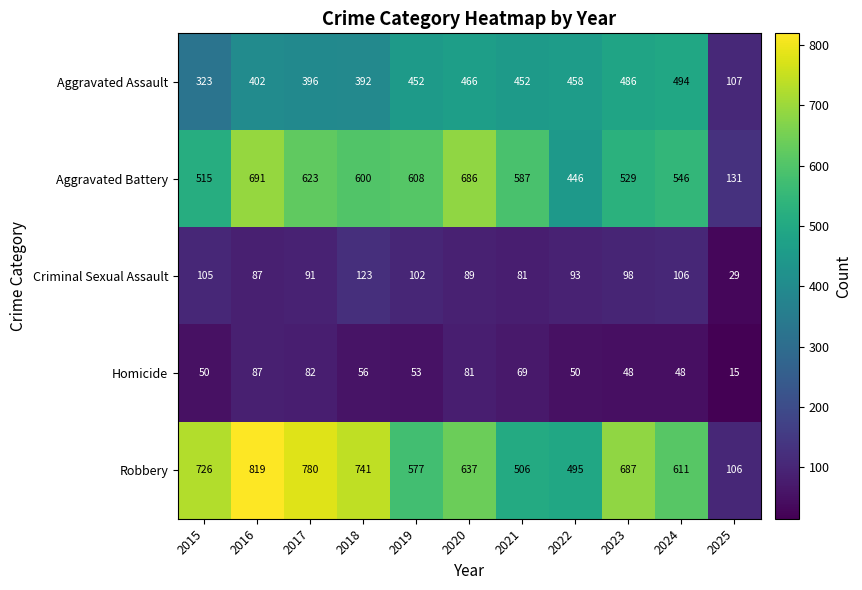

How many data points does each series have?

11